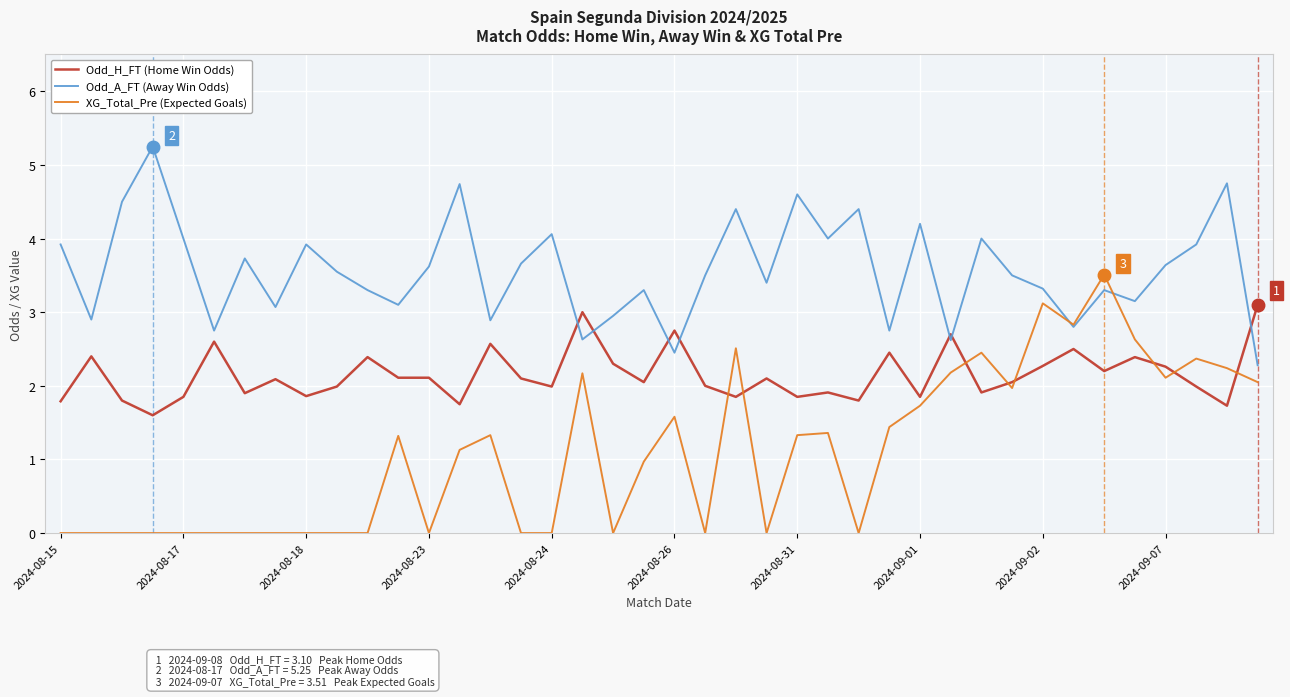

How many lines are shown in the chart?

3